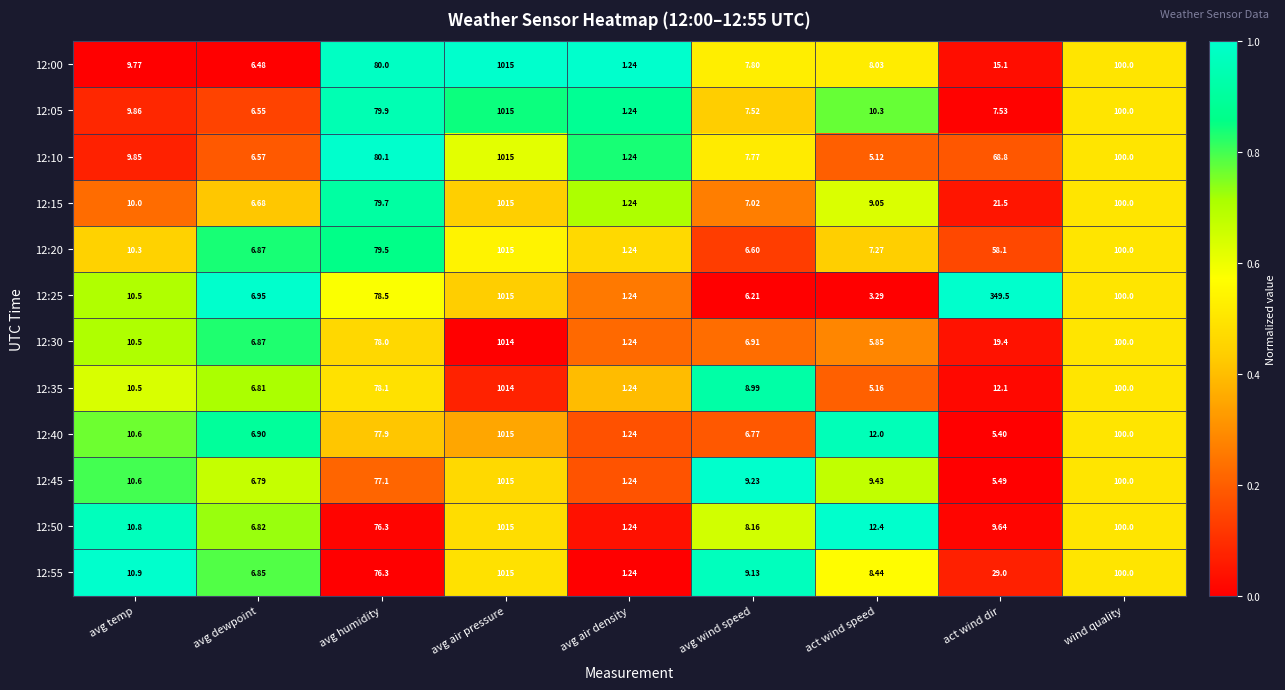

At which category is the sum across all series the highest?

avg air pressure